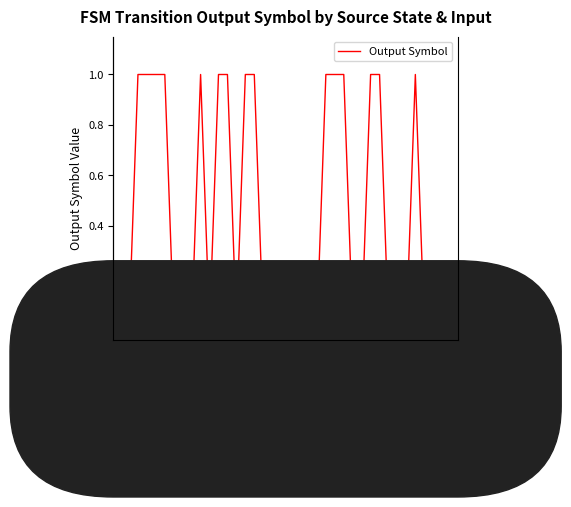

What is the sum of all values?

15